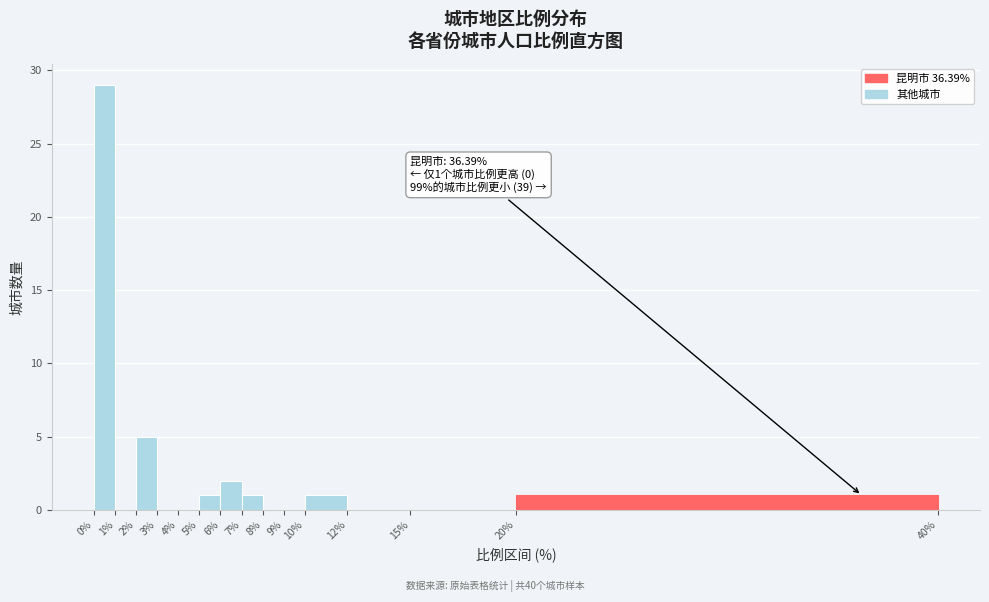

Over which range of the x-axis is the bar tallest?

0% to 1%